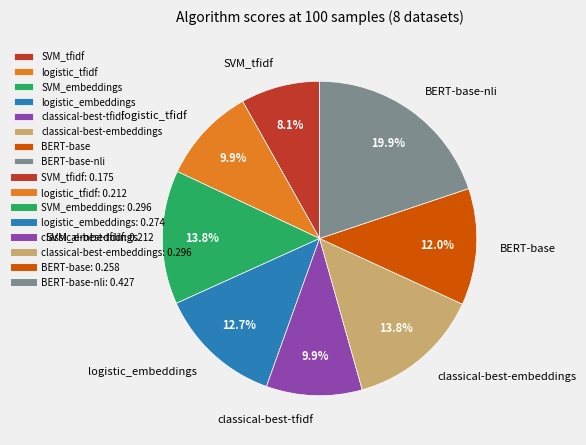

Does logistic_tfidf represent more than half of the total?

No